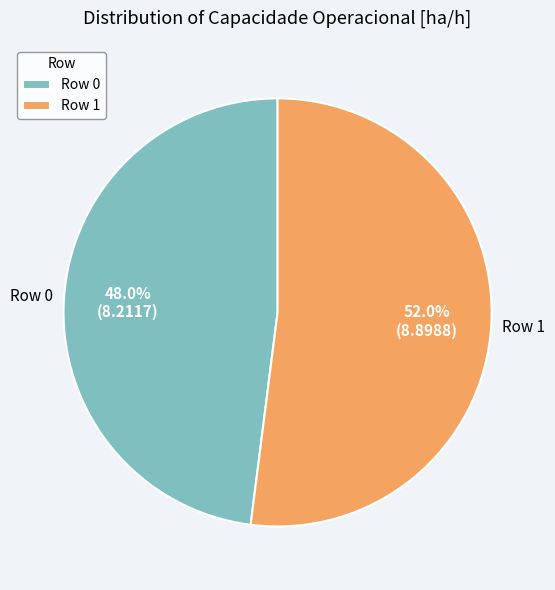

Does Row 0 represent more than half of the total?

No